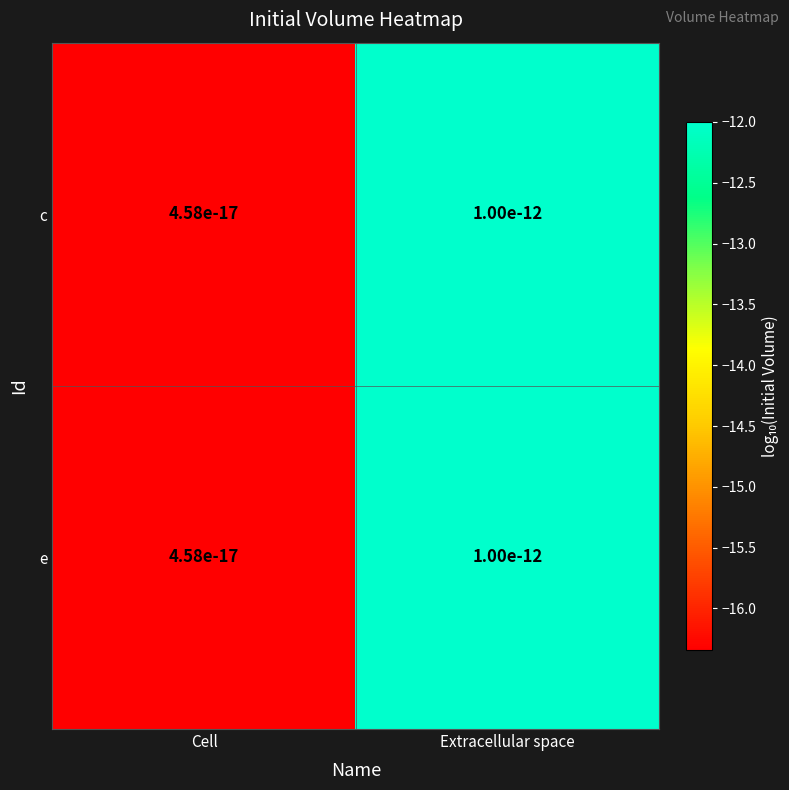

Between Cell and Extracellular space, which series saw the biggest shift?

c